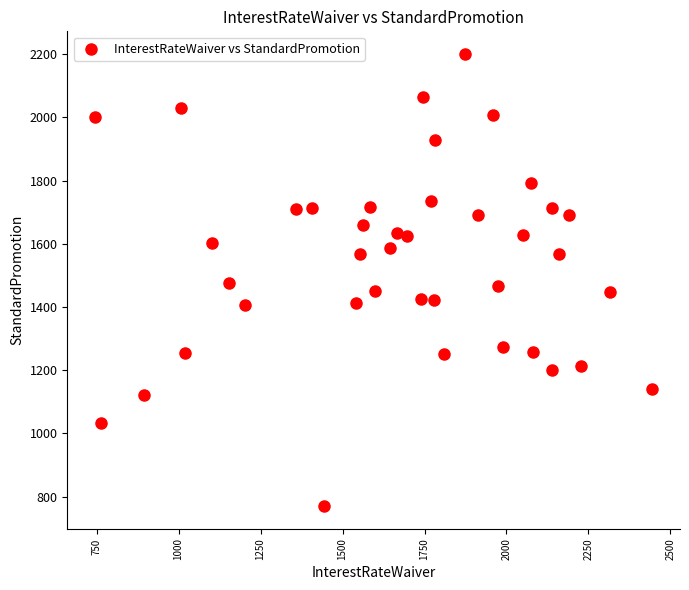

What is the range of X values (max minus min)?

1698.5